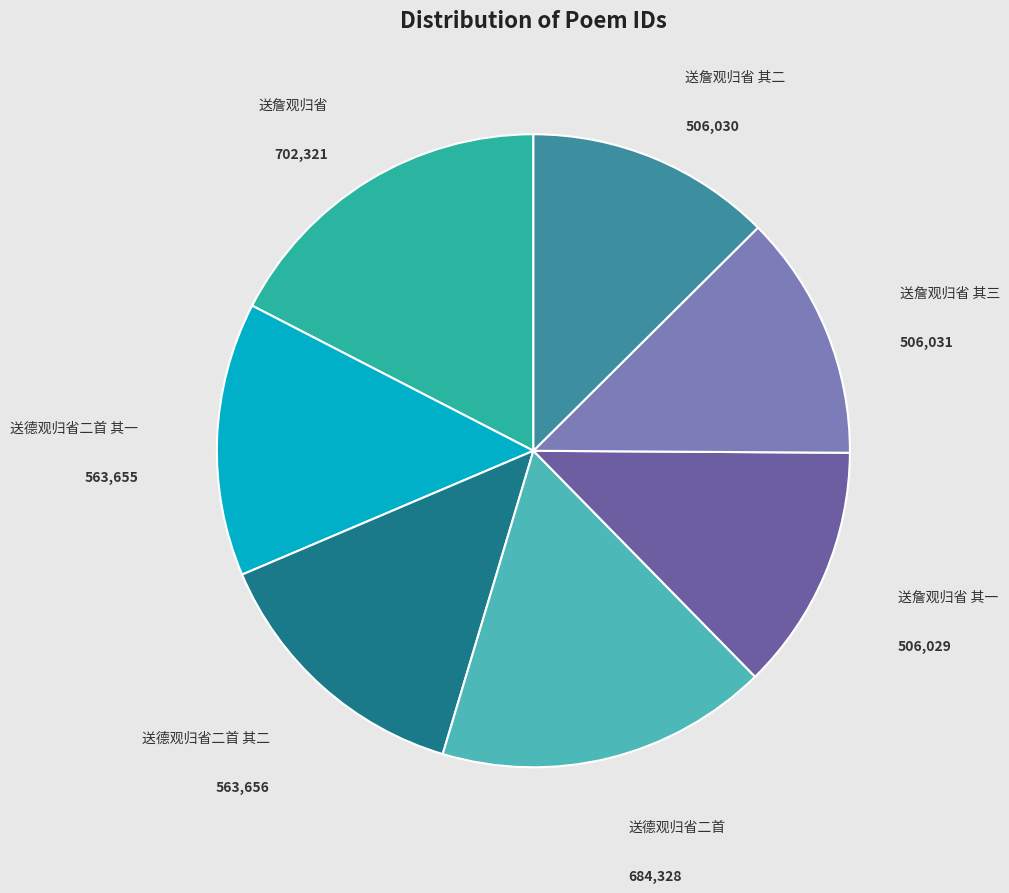

Does any single category account for the majority?

No